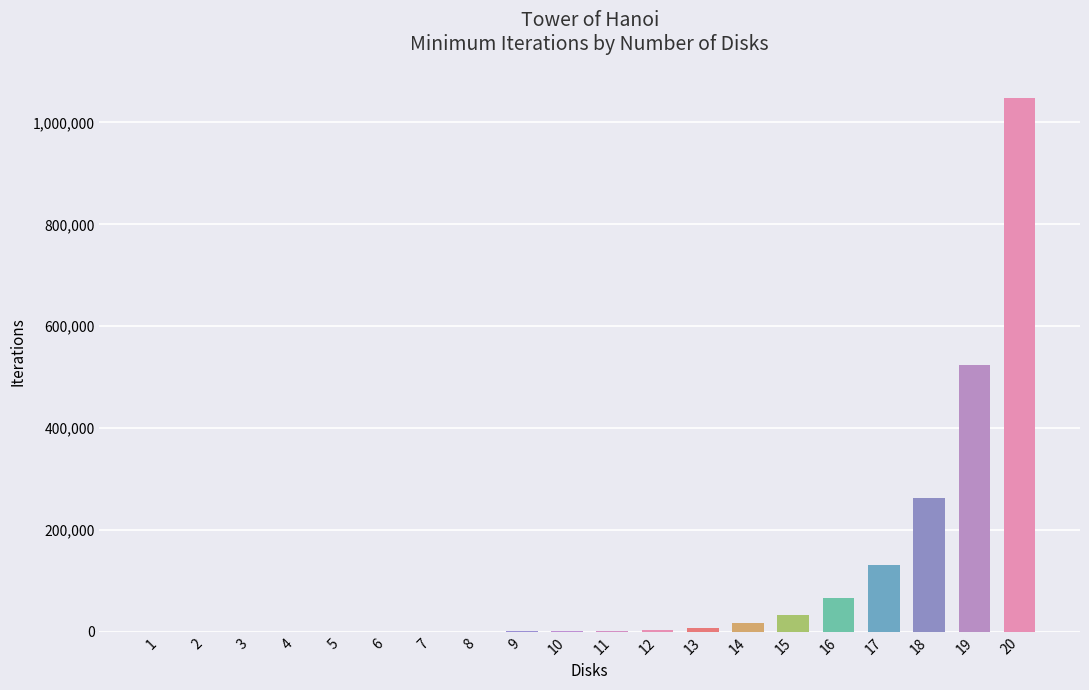

What is the sum of all values?

2097130